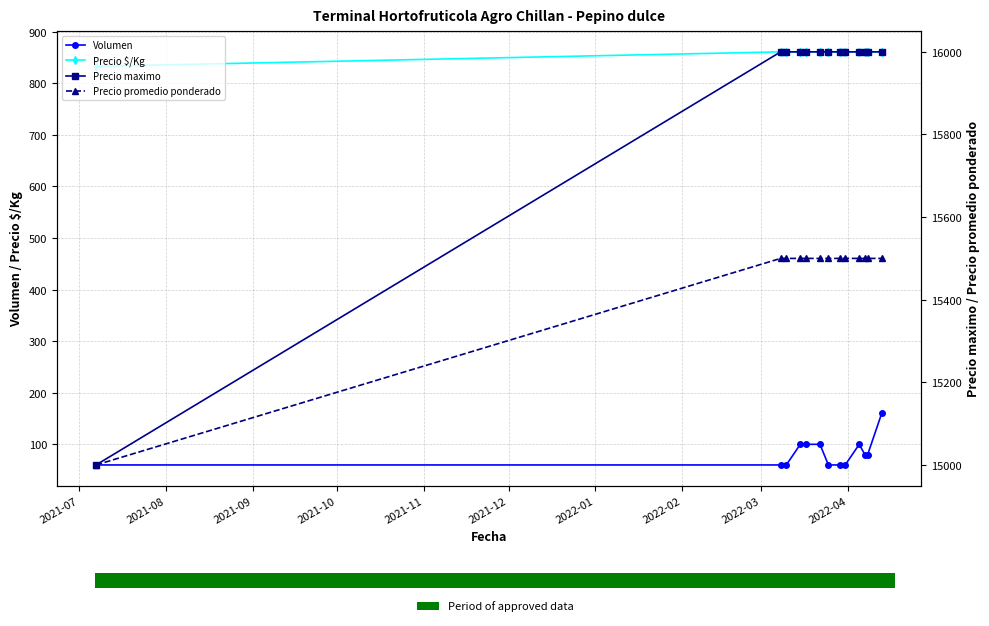

Reading left to right, what are all the values shown in this chart?

Volumen: 60	60	60	100	100	100	60	60	60	100	80	80	160
Precio $/Kg: 833	861	861	861	861	861	861	861	861	861	861	861	861
Precio maximo: 15000	16000	16000	16000	16000	16000	16000	16000	16000	16000	16000	16000	16000
Precio promedio ponderado: 15000	15500	15500	15500	15500	15500	15500	15500	15500	15500	15500	15500	15500